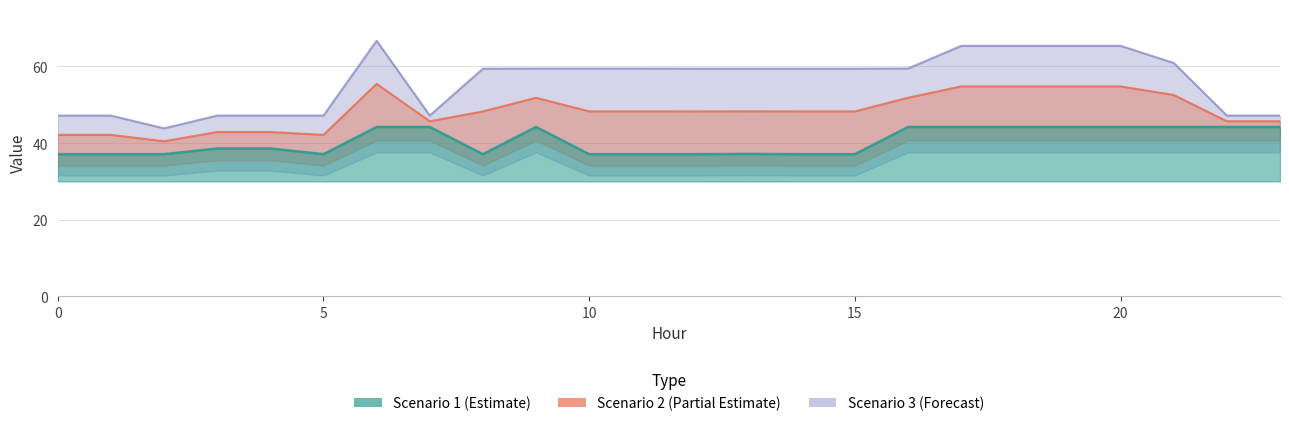

At 11, list the series in order from smallest to largest.

Scenario 1 (Estimate), Scenario 2 (Partial Estimate), Scenario 3 (Forecast)